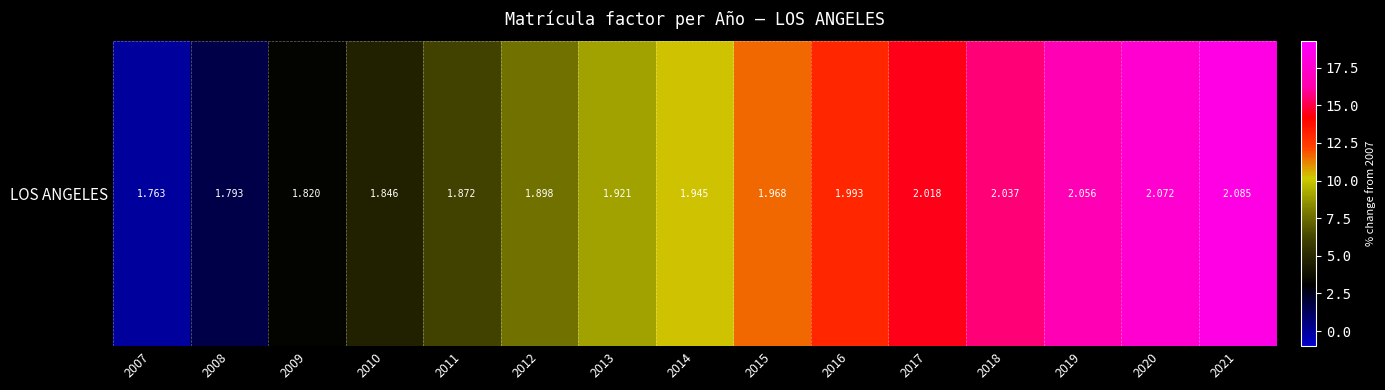

Is it true that the value at 2016 is 13.0?

True